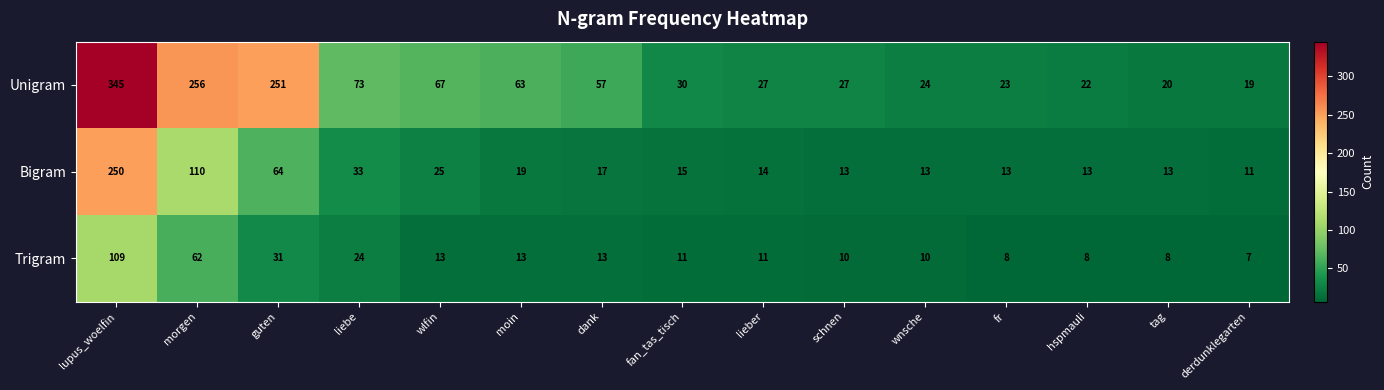

Rank the series by their average value, from highest to lowest.

Unigram, Bigram, Trigram